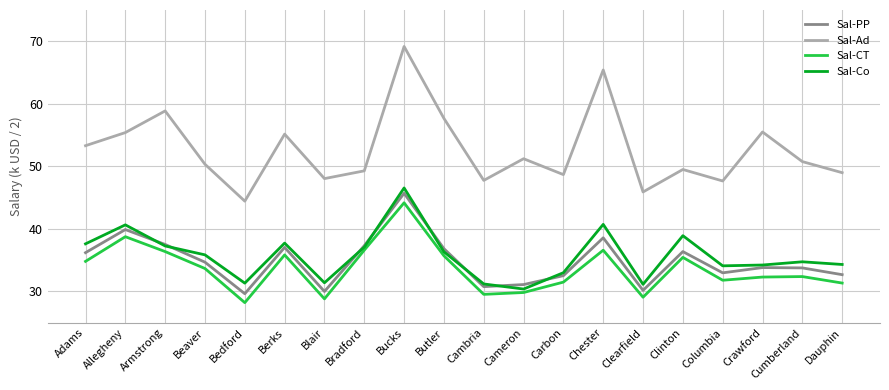

What position from the right is Blair?

14